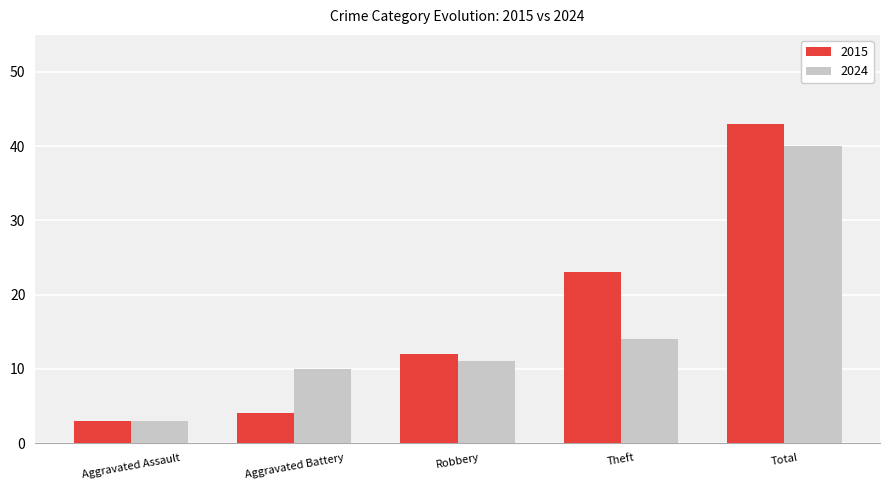

Rank the series by their average value, from highest to lowest.

2015, 2024